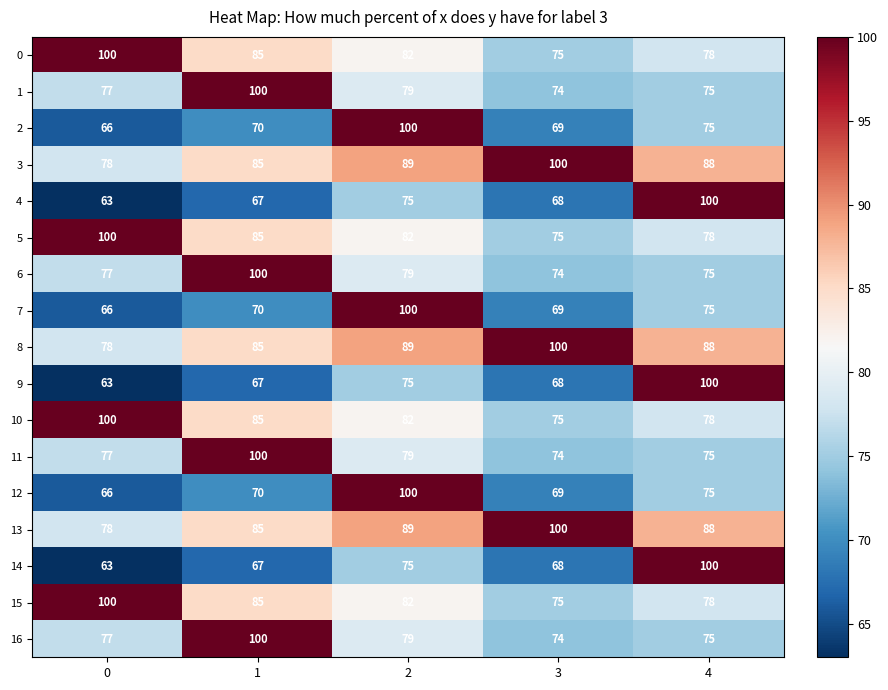

What is the approximate value of 4 at 3?

68